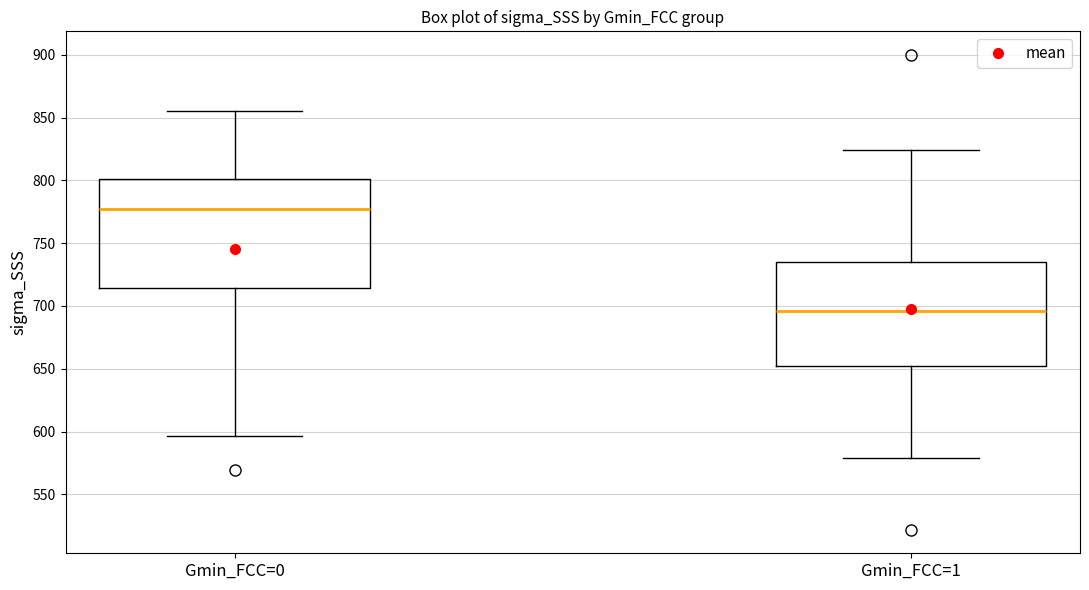

Reading left to right, transcribe this box plot: for each box, give where its median line is, the range the box spans, and where its two whiskers end, as read against the y-axis. The values are not printed on the chart, so give them approximately, as read against the axis.

Gmin_FCC=0: median 775, box 715 to 800, whiskers 595 to 855
Gmin_FCC=1: median 695, box 650 to 735, whiskers 580 to 825